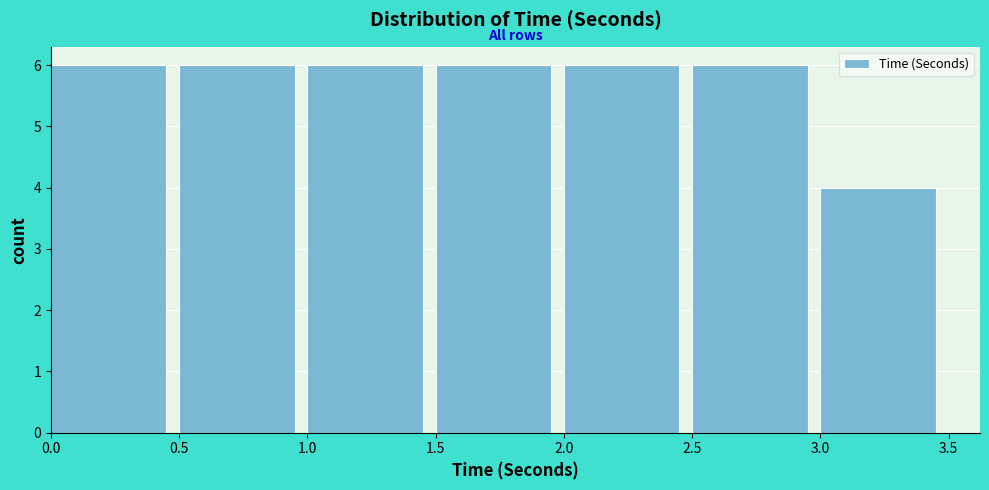

How tall is the bar that spans 2.5 to 3.0 on the x-axis? The values are not printed on the chart, so give them approximately, as read against the axis.

6